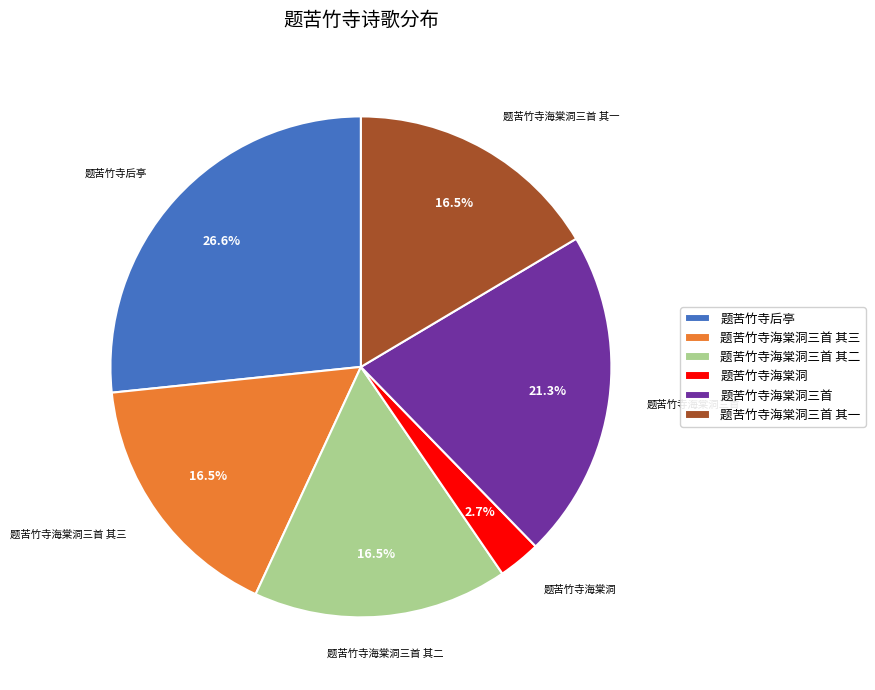

What percentage is the 题苦竹寺海棠洞三首 slice, to the nearest percent?

21%